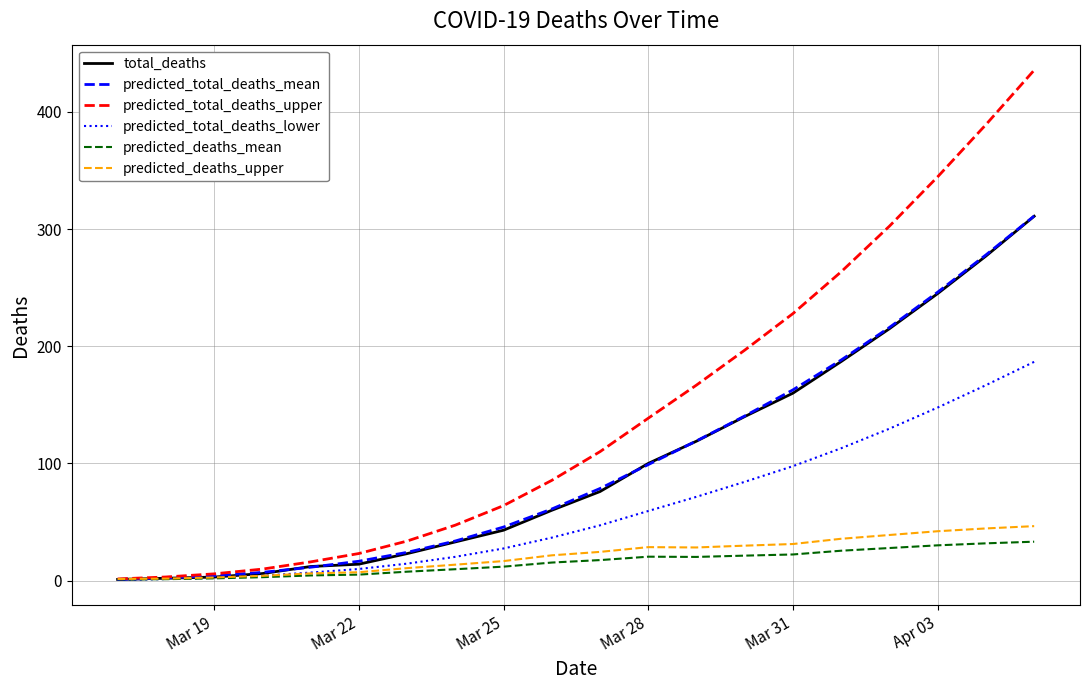

Which series has the largest total across all categories?

predicted_total_deaths_upper